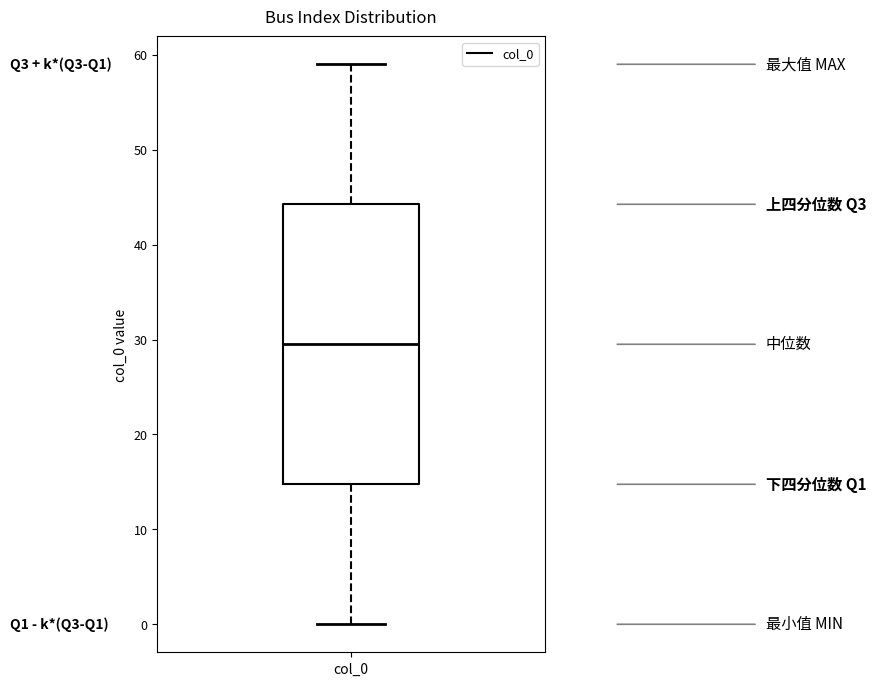

Read this box plot against the y-axis: the position of the median line, the range covered by the box, and the ends of both whiskers. The values are not printed on the chart, so give them approximately, as read against the axis.

median 30, box 15 to 44, whiskers 0 to 59